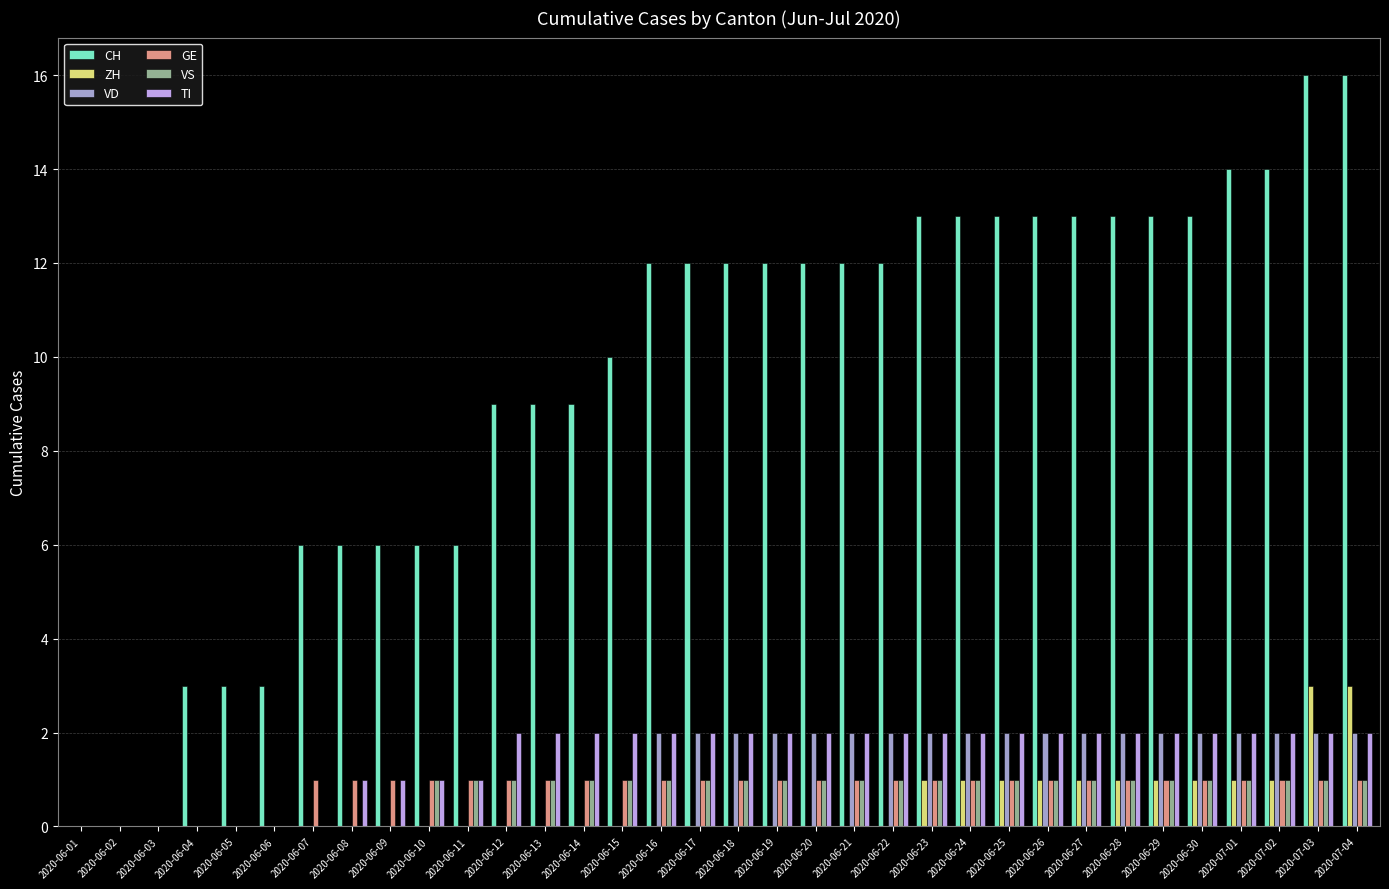

What is the sum of all ZH values?

16